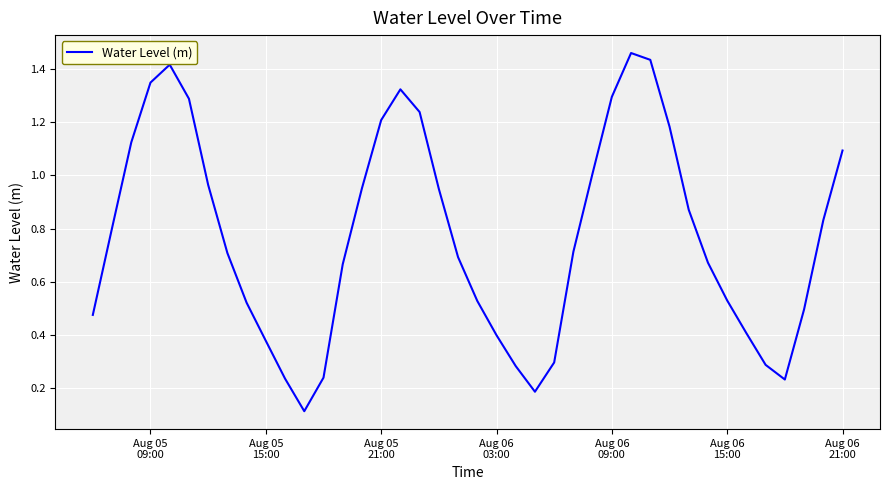

How many lines are shown in the chart?

1